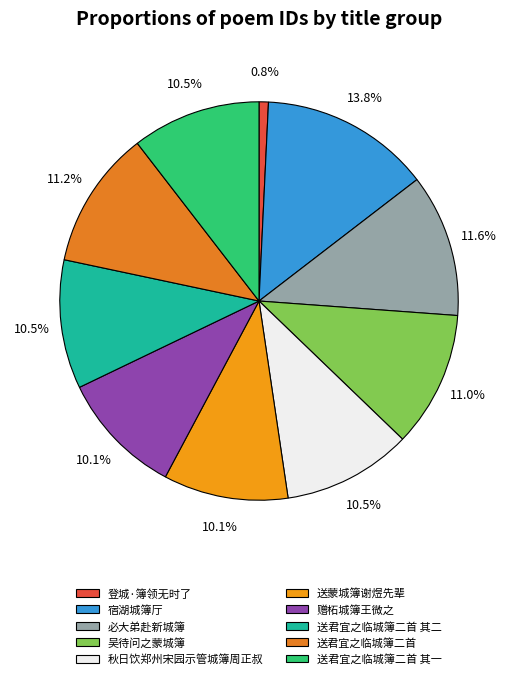

To the nearest percent, what is the average slice percentage?

10%